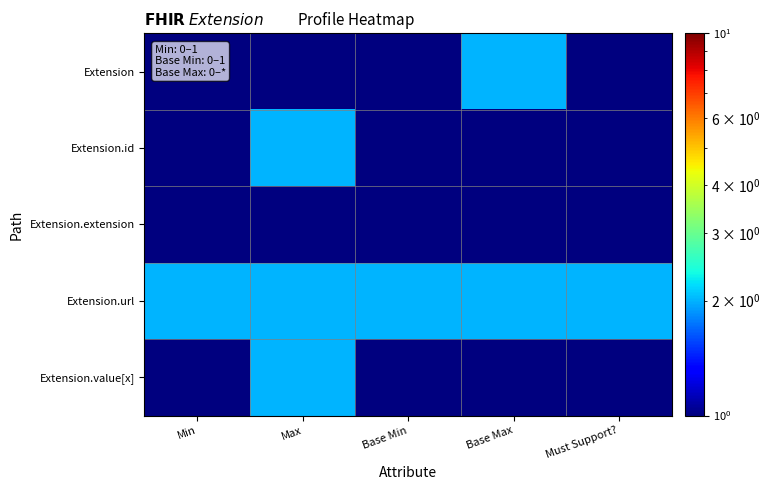

Reading right to left, list all the values displayed in this chart.

Extension: Must Support?=1	Base Max=2	Base Min=1	Max=1	Min=1
Extension.id: Must Support?=1	Base Max=1	Base Min=1	Max=2	Min=1
Extension.extension: Must Support?=1	Base Max=1	Base Min=1	Max=1	Min=1
Extension.url: Must Support?=2	Base Max=2	Base Min=2	Max=2	Min=2
Extension.value[x]: Must Support?=1	Base Max=1	Base Min=1	Max=2	Min=1